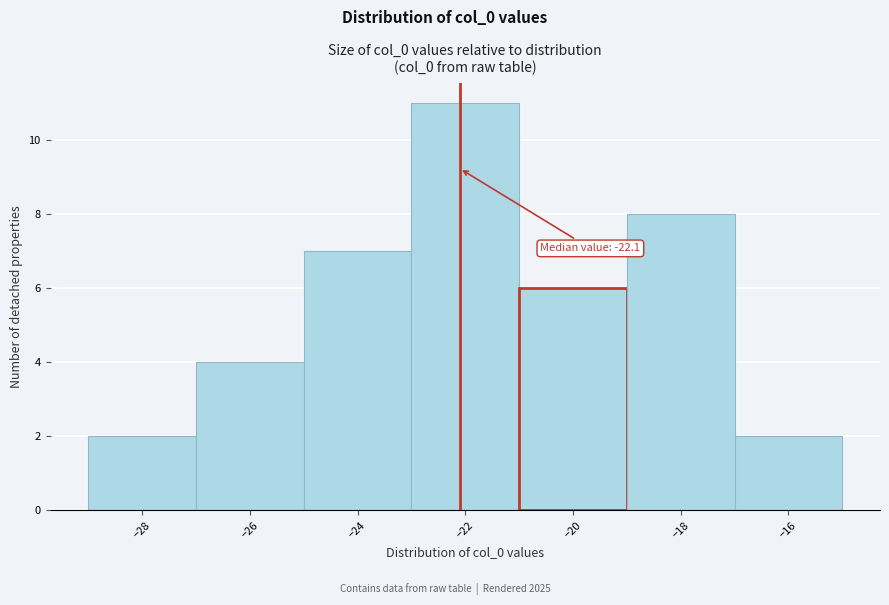

Over which range of the x-axis is the bar tallest?

-23 to -21